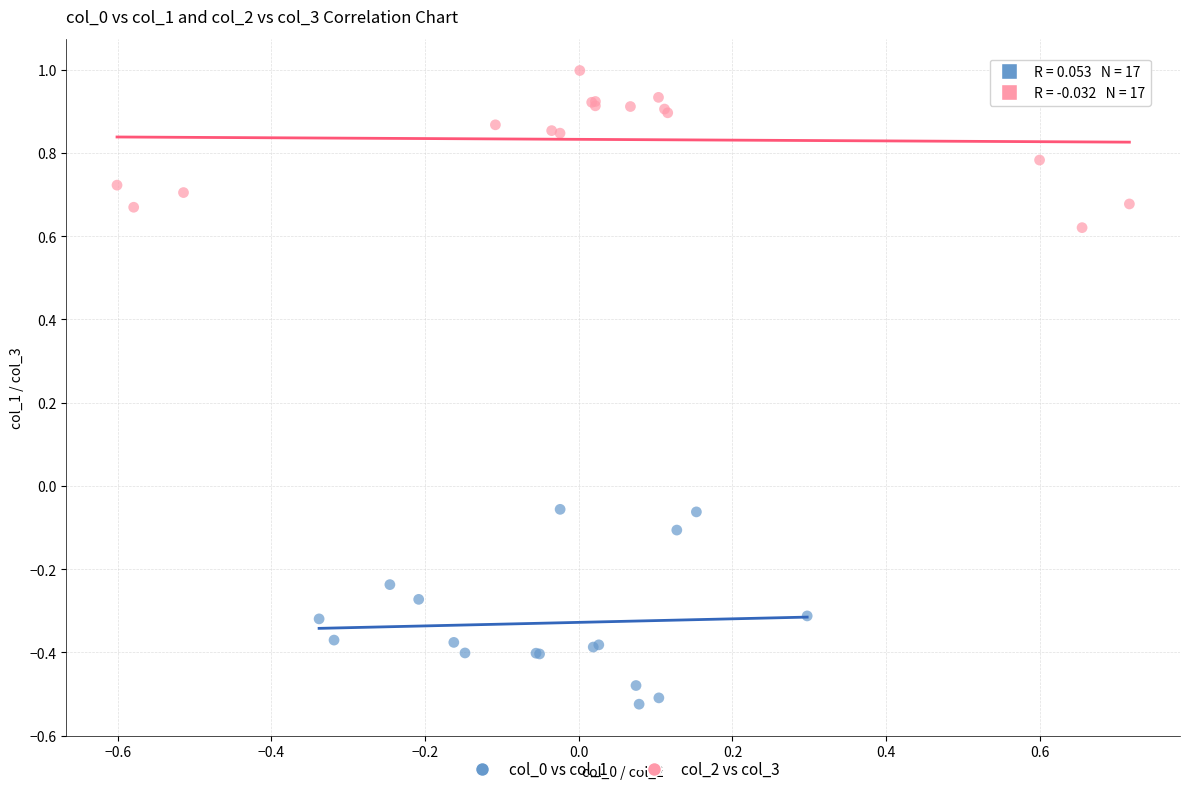

What are all the series names shown in the legend?

col_0 vs col_1, col_2 vs col_3